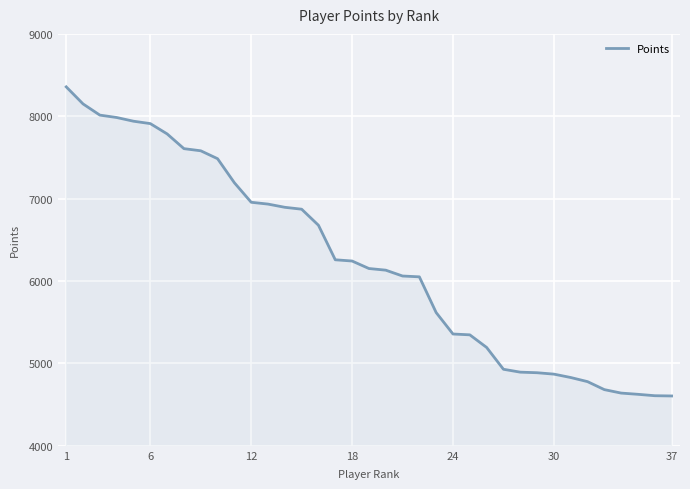

What is the minimum value shown in the chart?

4605